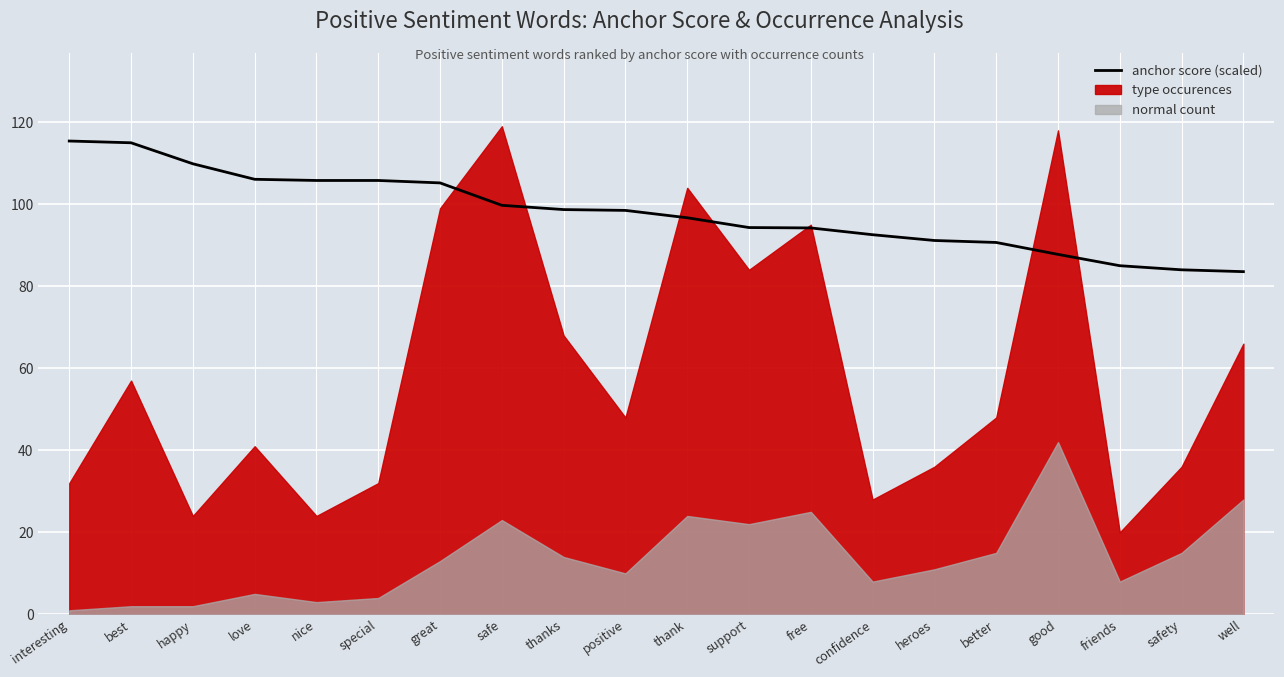

Between special and free, which is larger?

special